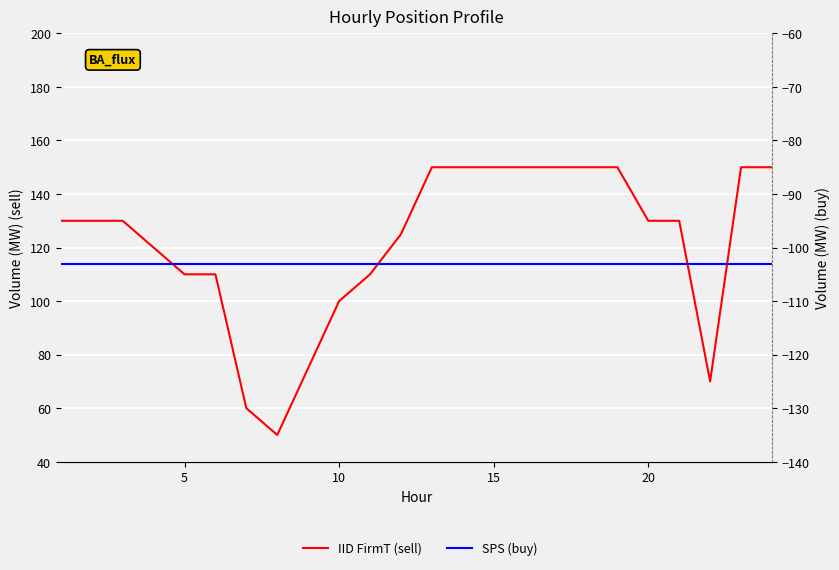

Does the chart display data point markers on the line(s)?

No